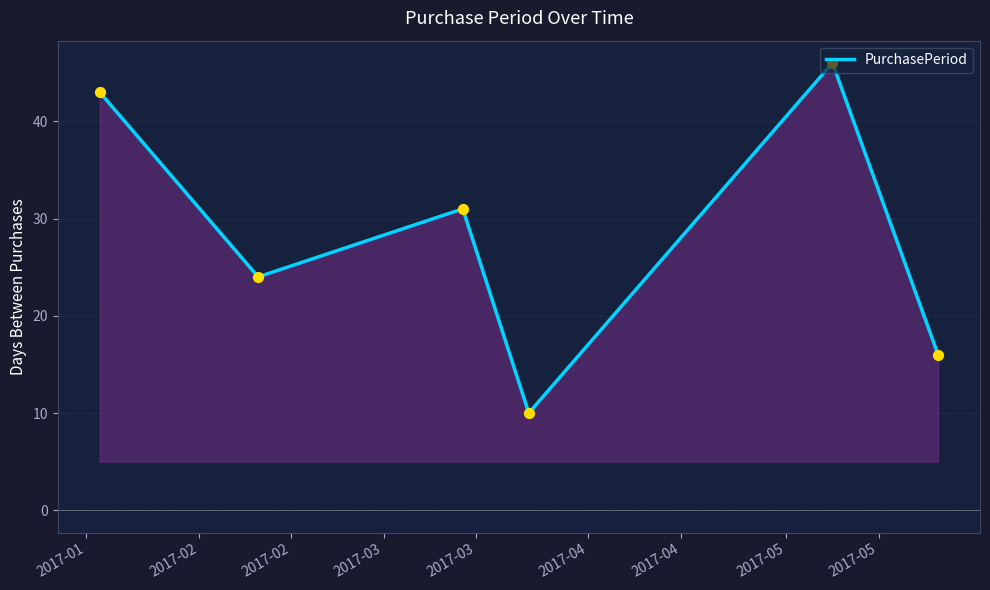

What is the sum of all values?

170